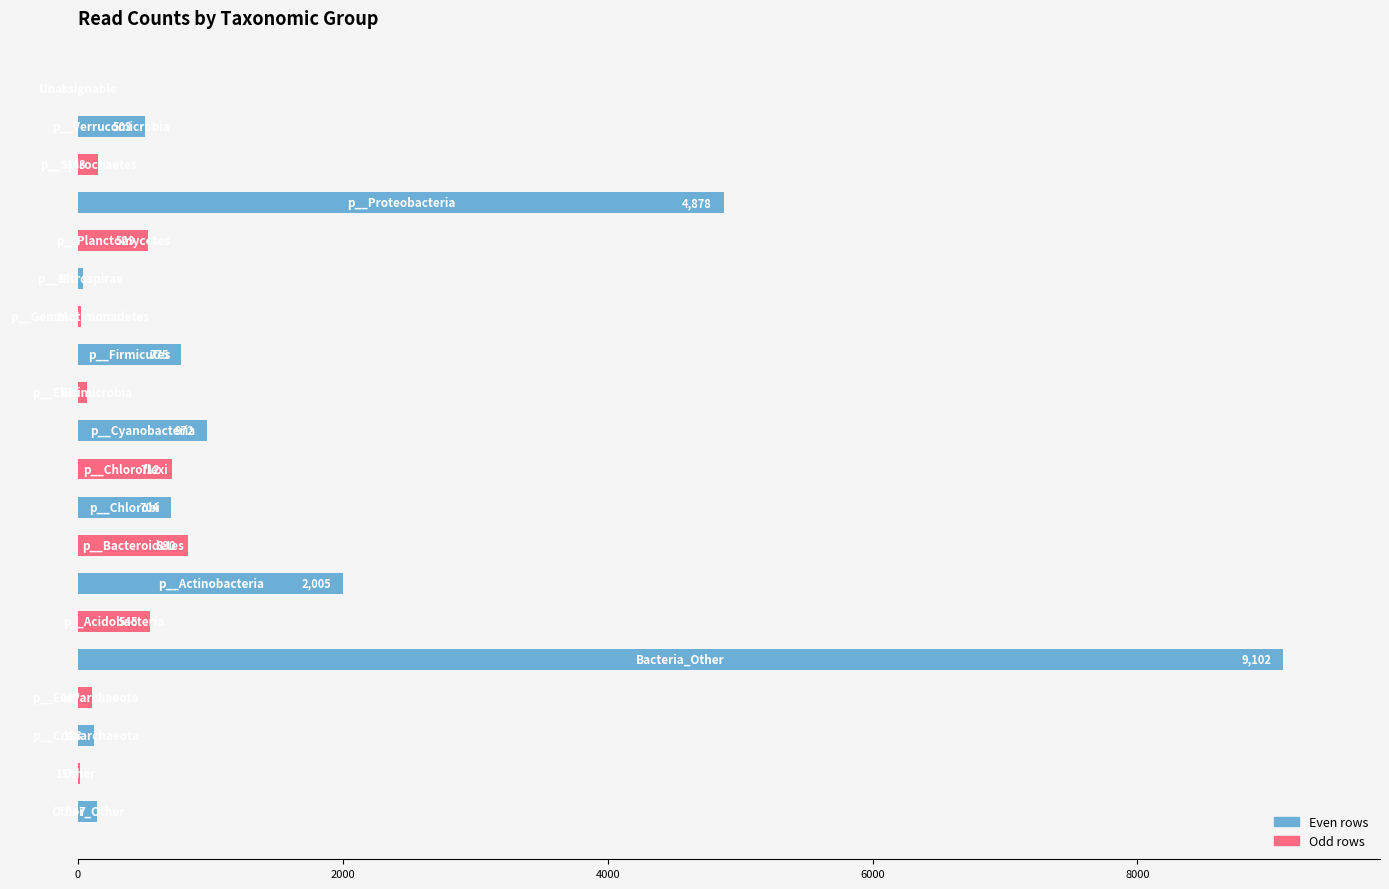

What is the greatest value displayed?

9102